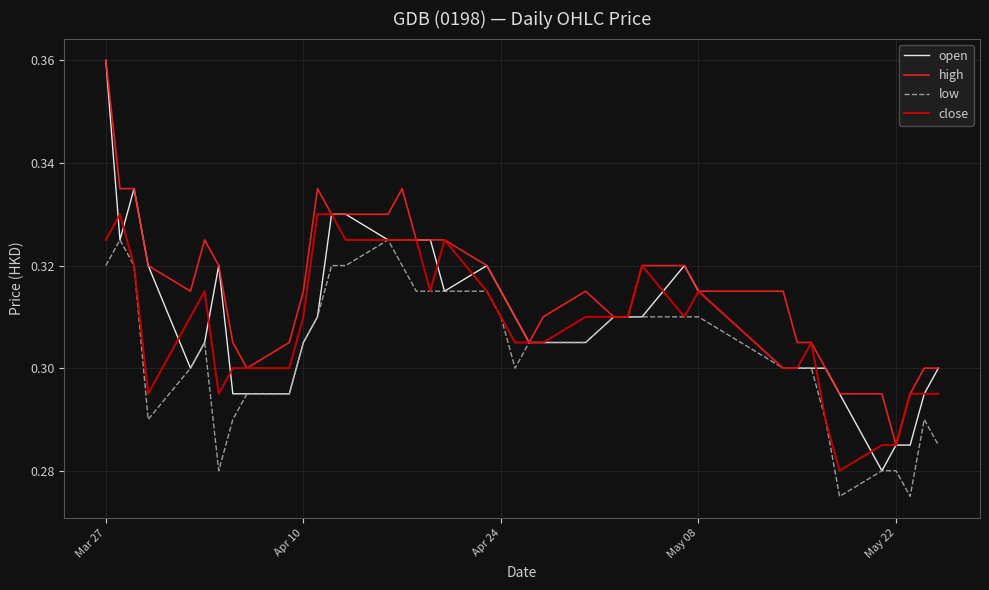

True or false: low has more than 2 interior local peaks.

True